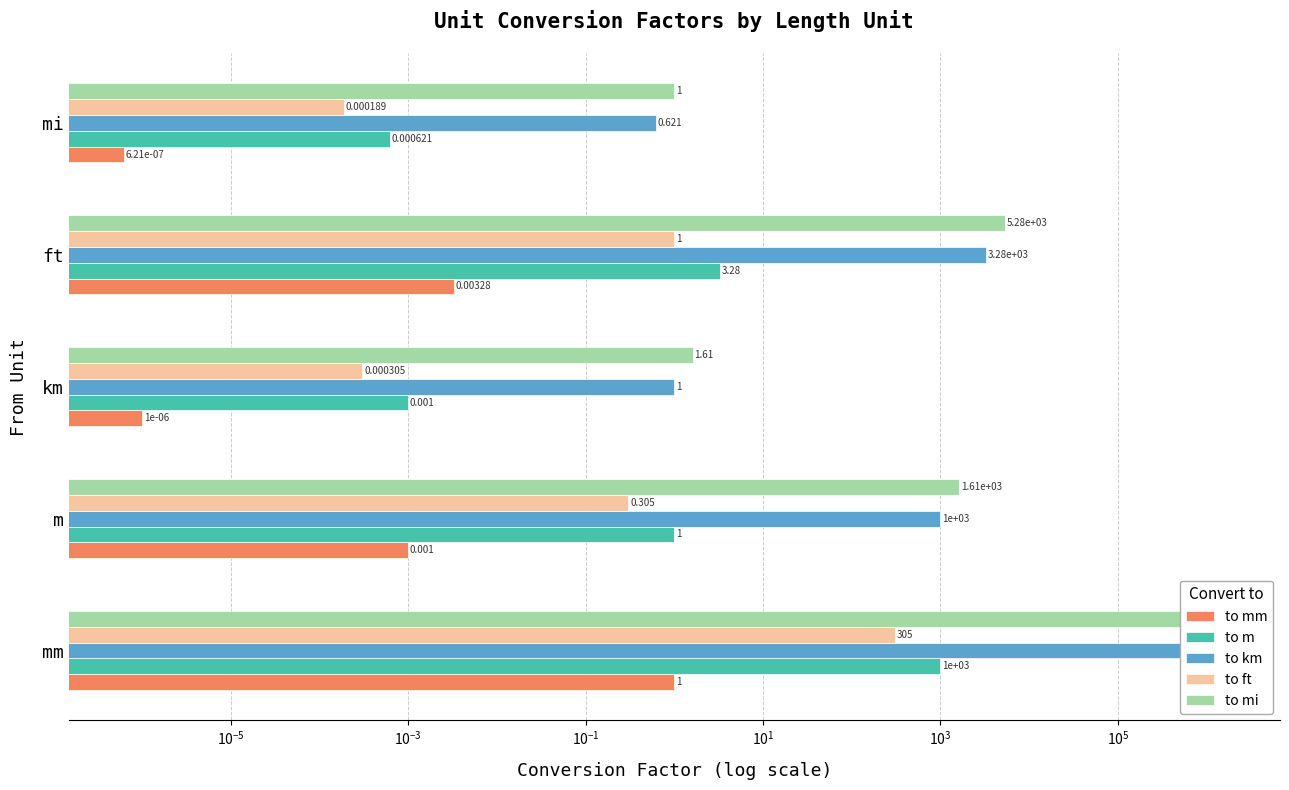

Which series has the largest range (max minus min)?

to mi